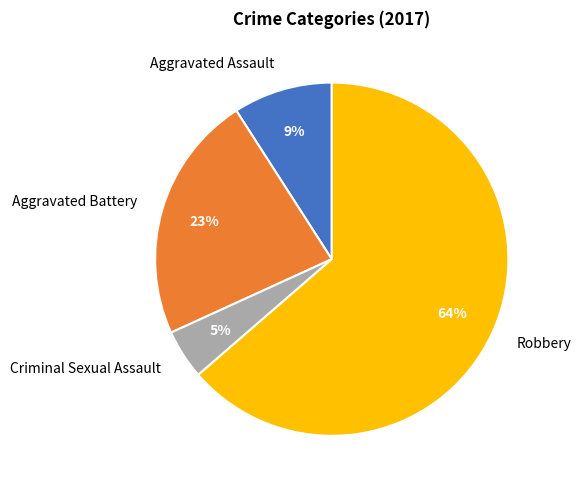

Does any single category account for the majority?

Yes